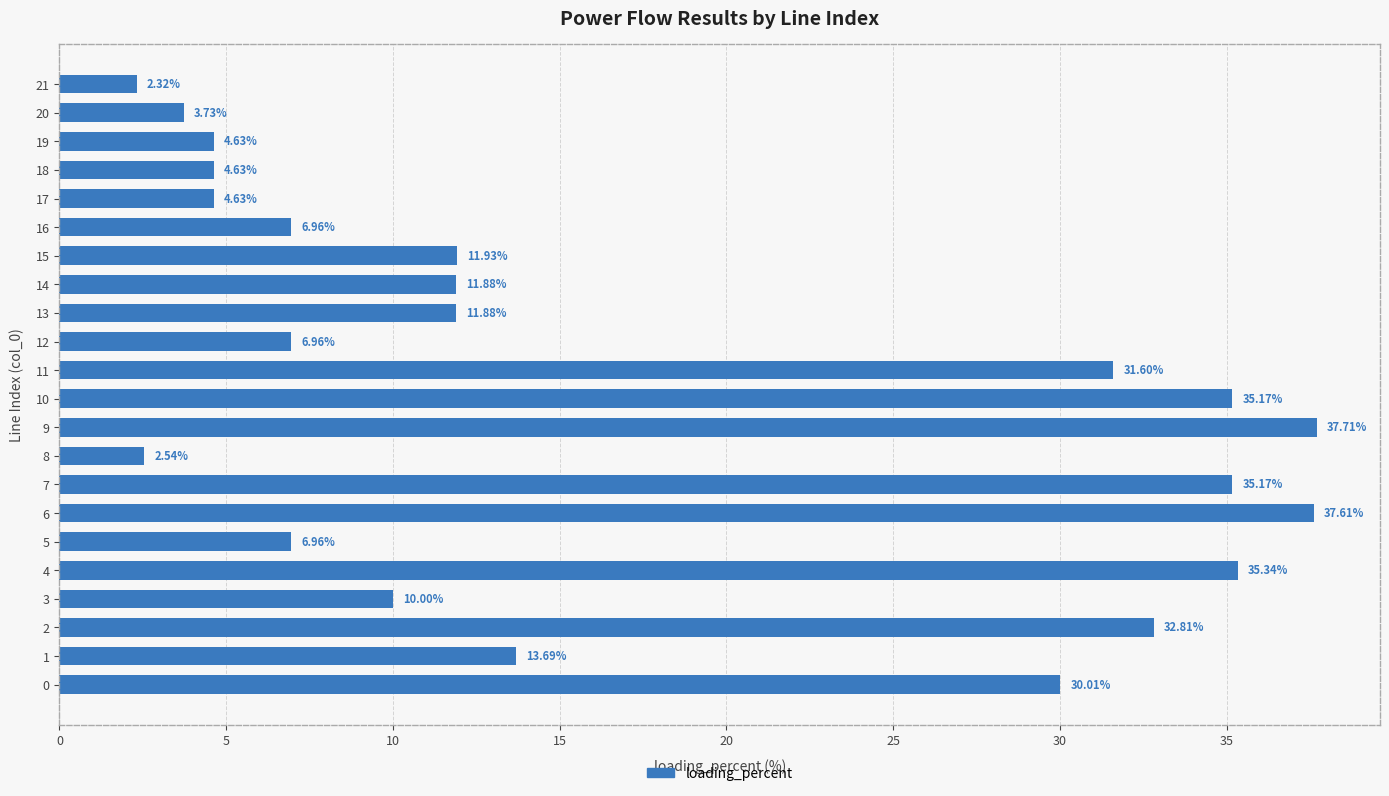

What is the difference between the second highest and minimum values?

35.3